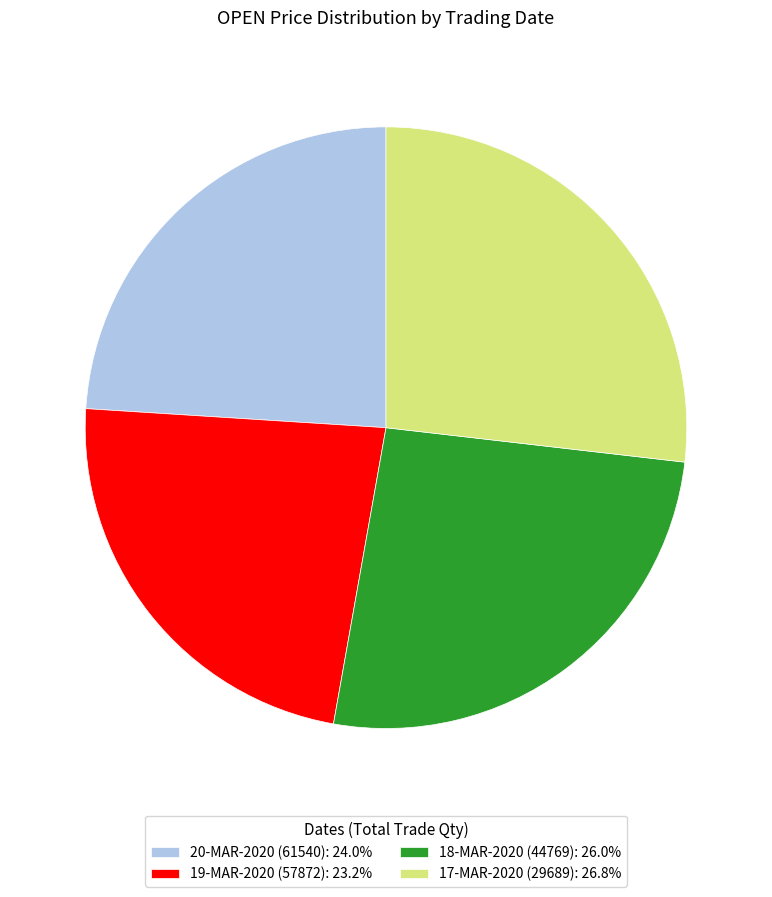

Does any single category account for the majority?

No